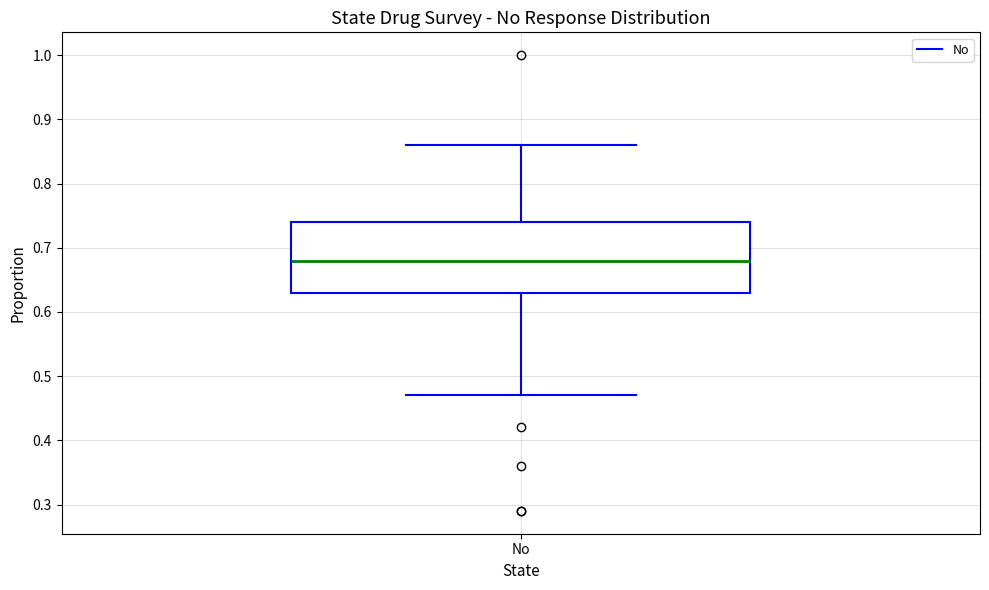

Transcribe this box plot: give where the median line is, the range the box spans, and where the two whiskers end, as read against the y-axis. The values are not printed on the chart, so give them approximately, as read against the axis.

median 0.68, box 0.63 to 0.74, whiskers 0.47 to 0.86